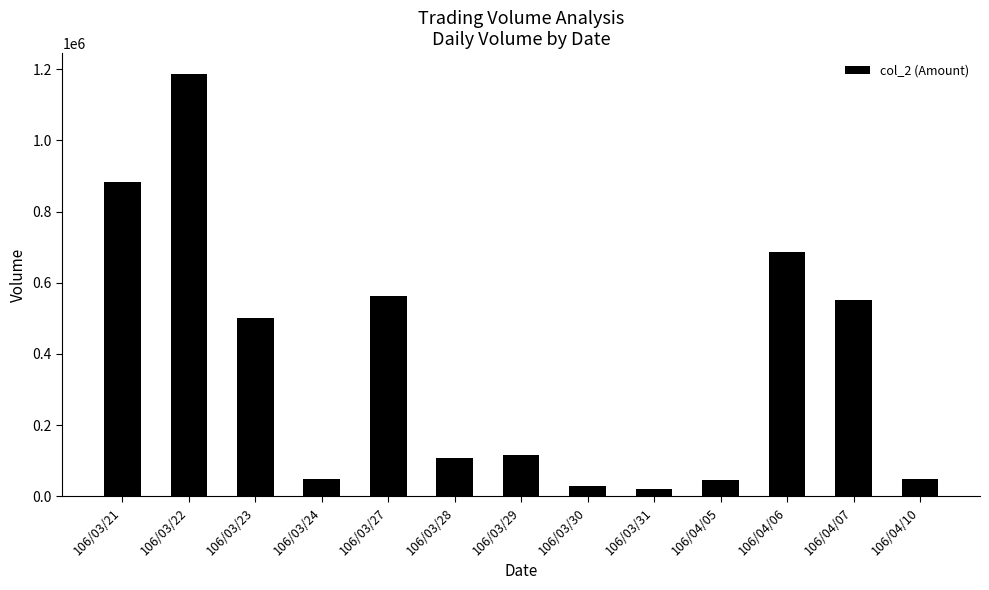

What is the difference between the maximum and second lowest values?

1157870